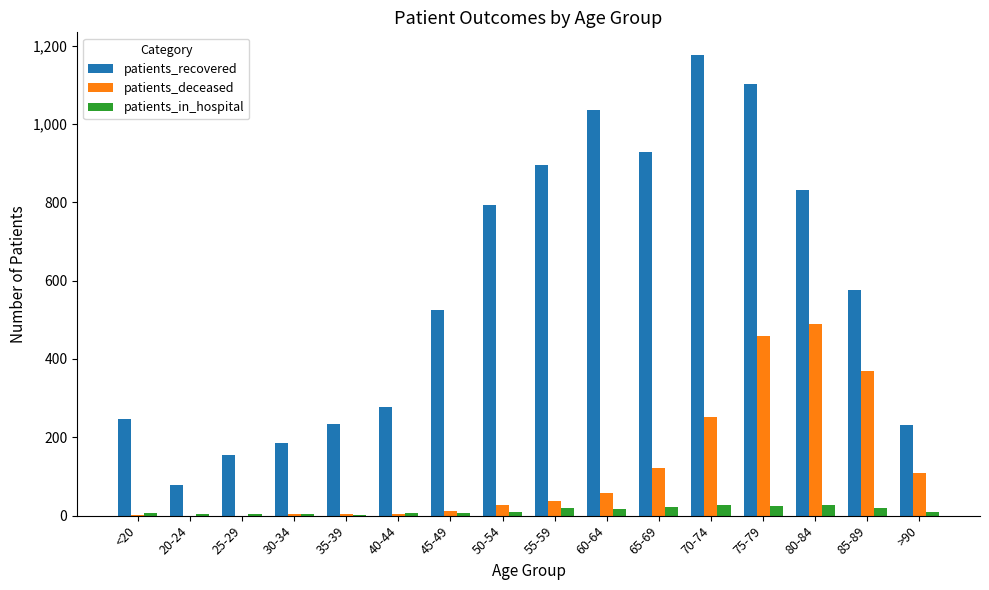

What is the maximum value shown in the chart?

1175